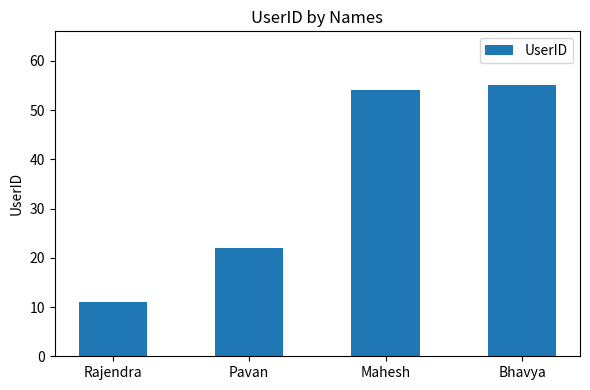

True or false: the data shows 36 at Mahesh.

False